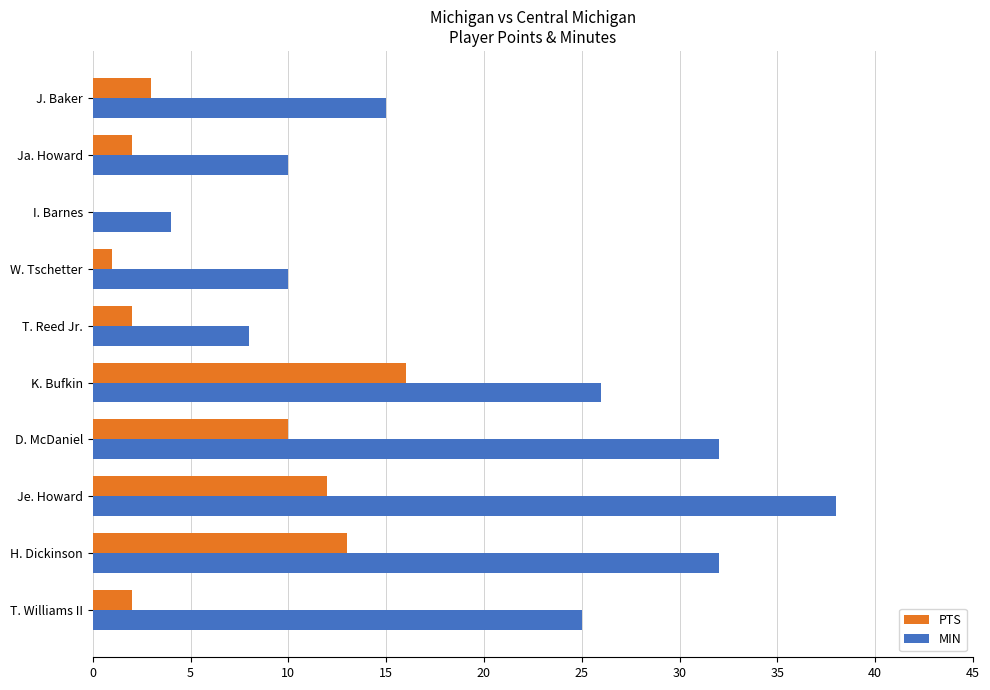

What is the maximum value shown in the chart?

38